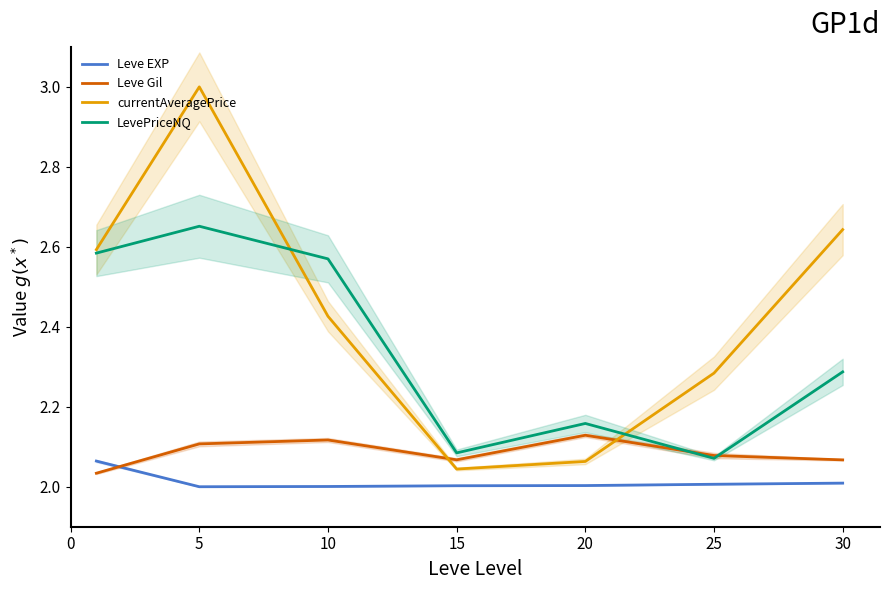

What is the difference between the highest and lowest values at 30?

0.6